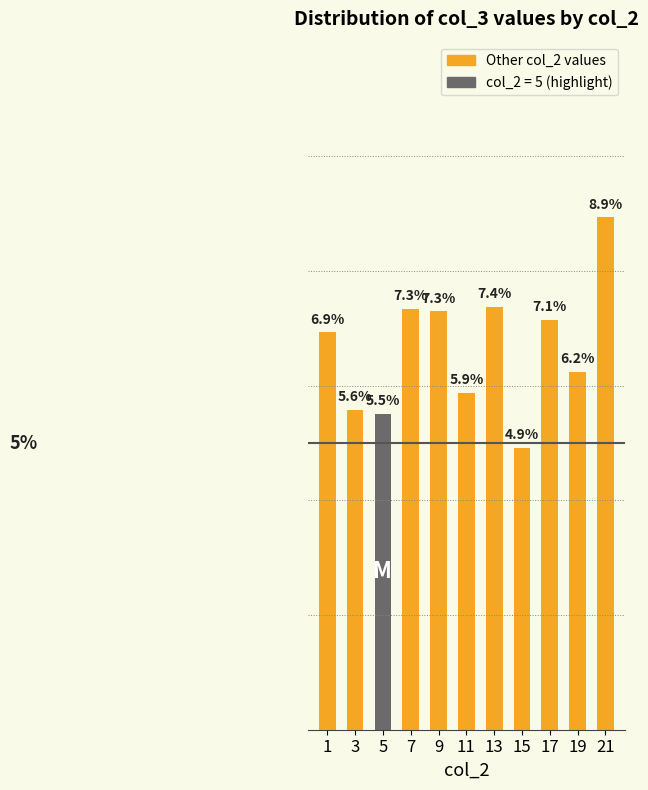

Does the chart contain any negative values?

No